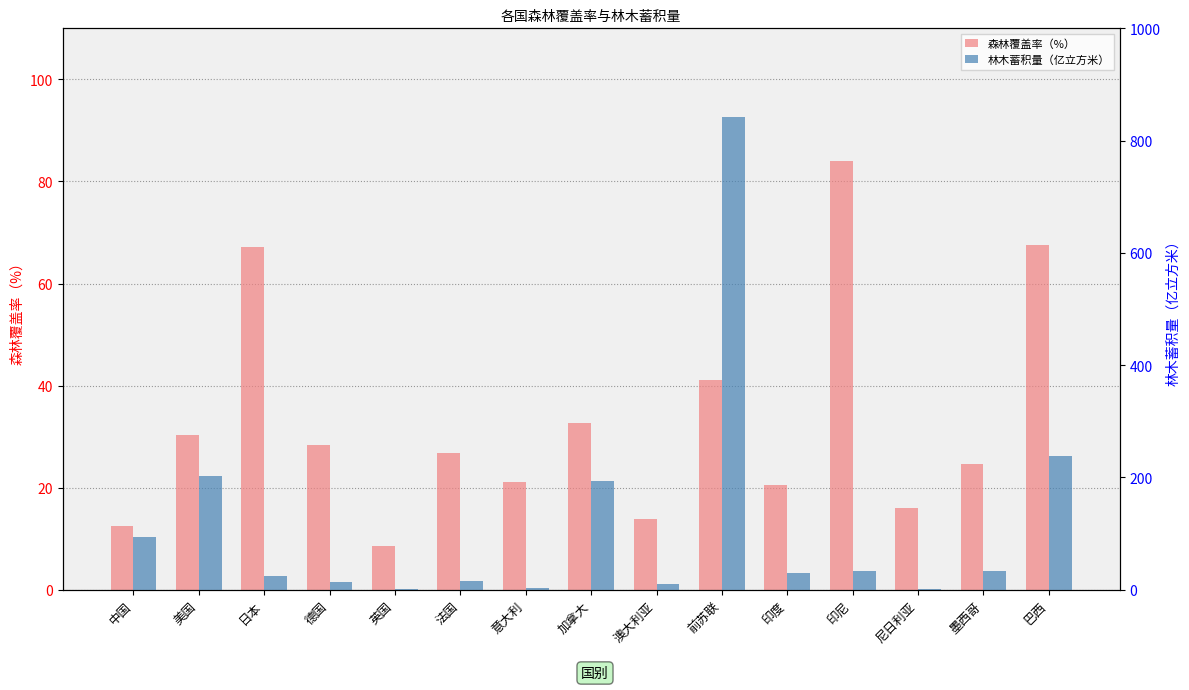

How many bars are there in total?

30